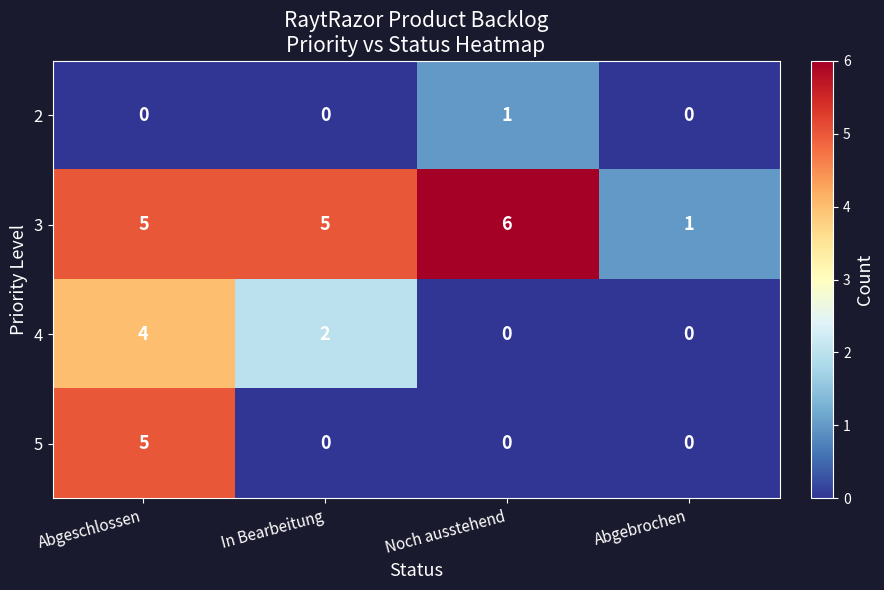

Count the 5 values in the range 0 to 5.

4